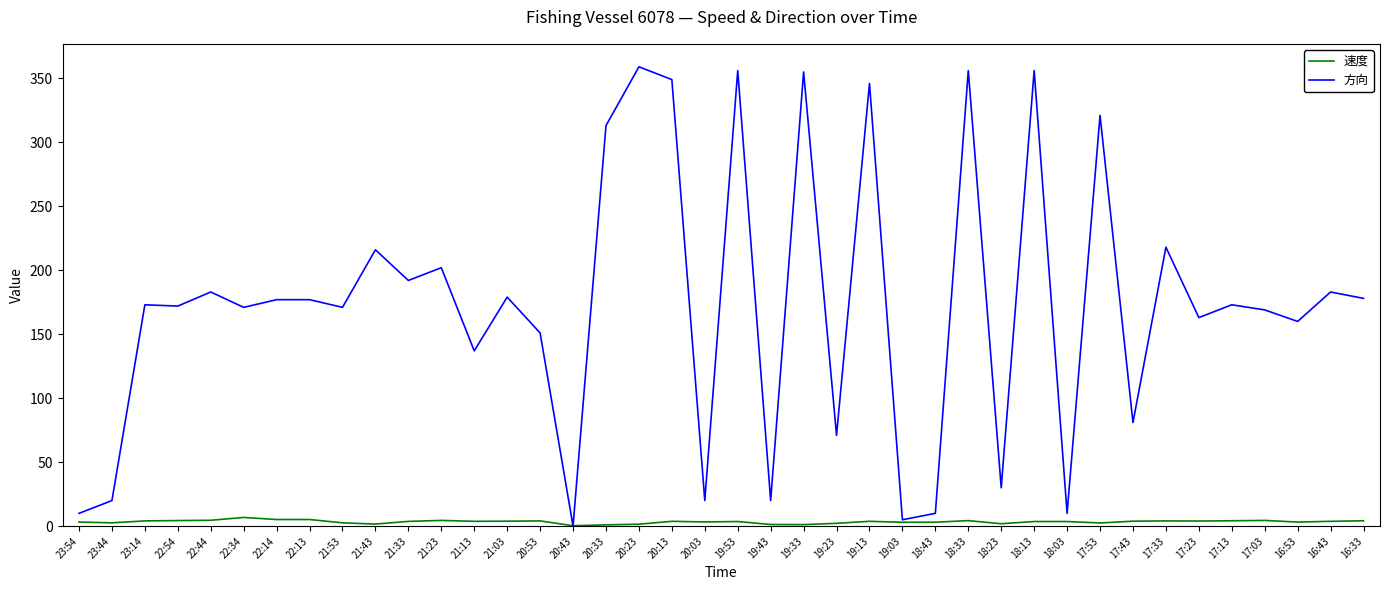

Is it true that 方向 equals 171.0 at 22:34?

True